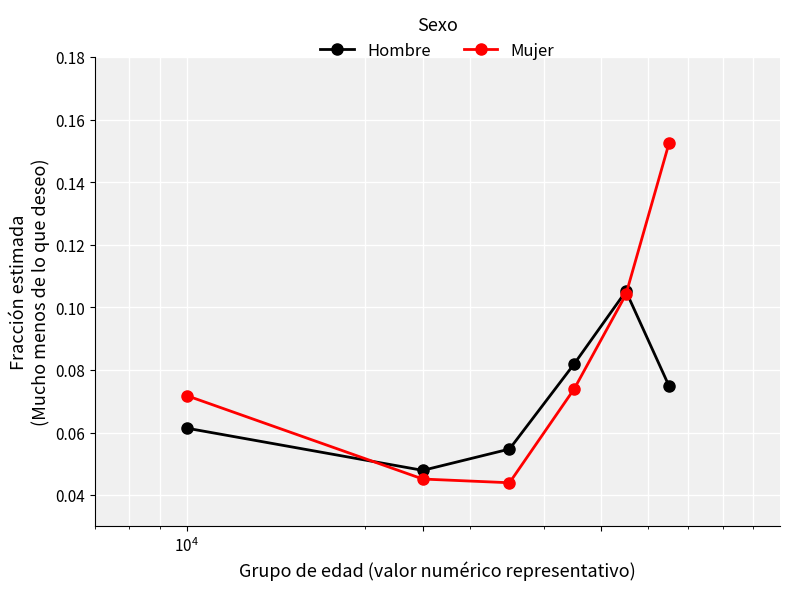

Which series has the largest range (max minus min)?

Mujer